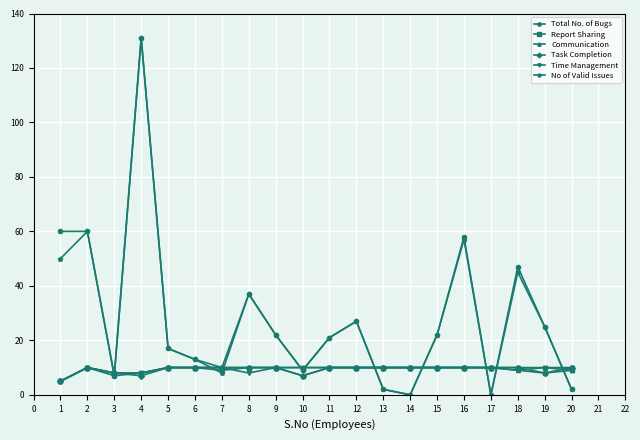

Is the value of Total No. of Bugs at 12 greater than the value of Time Management at 1?

Yes